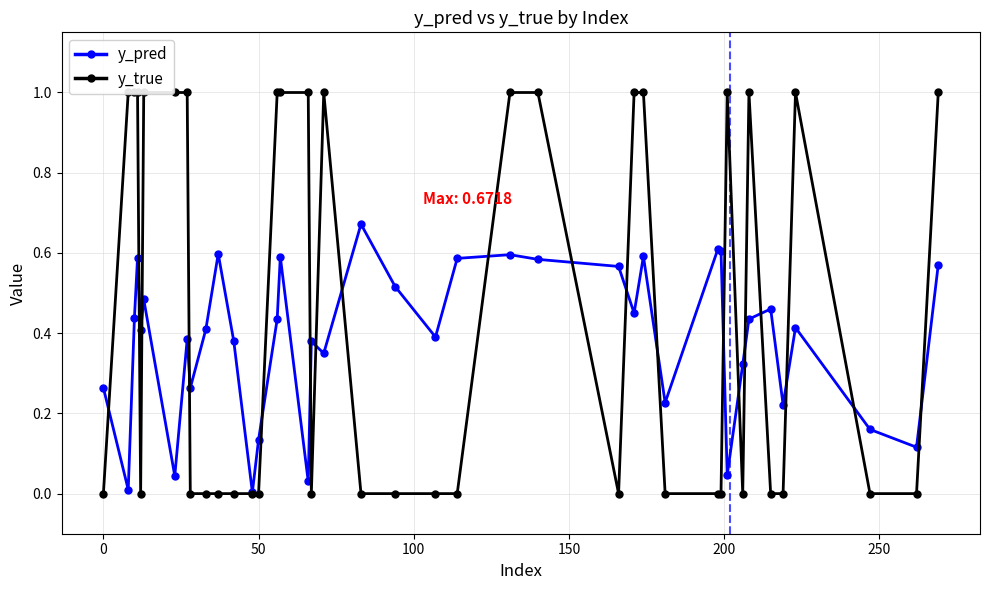

How many interior local peaks does the y_pred series have?

12